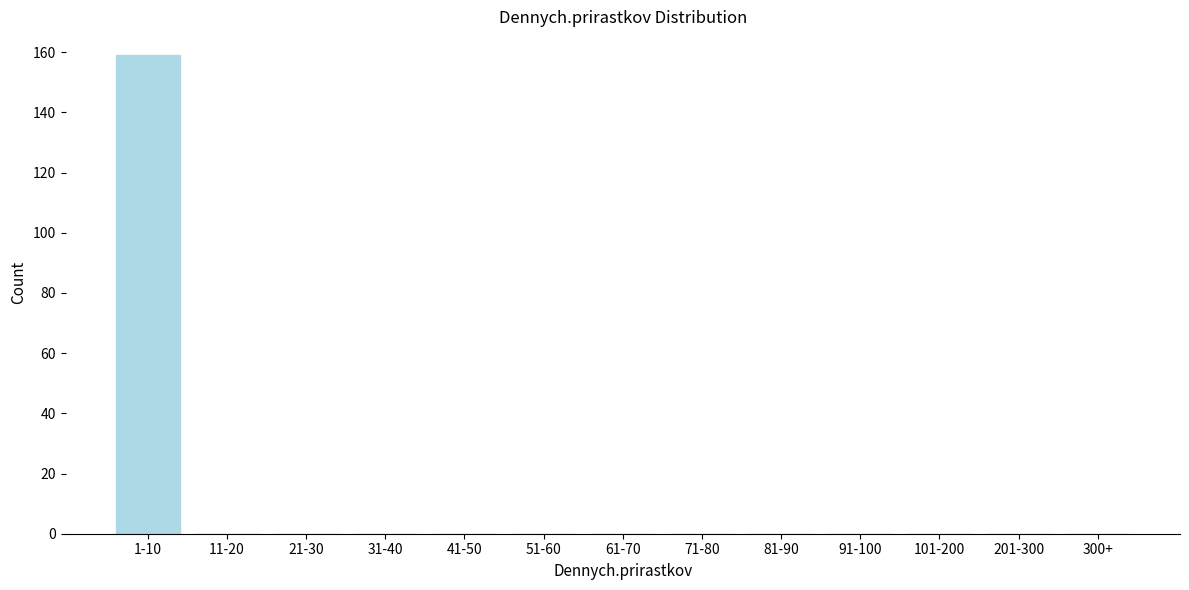

Reading right to left, list all the values displayed in this chart.

300+=0	201-300=0	101-200=0	91-100=0	81-90=0	71-80=0	61-70=0	51-60=0	41-50=0	31-40=0	21-30=0	11-20=0	1-10=159